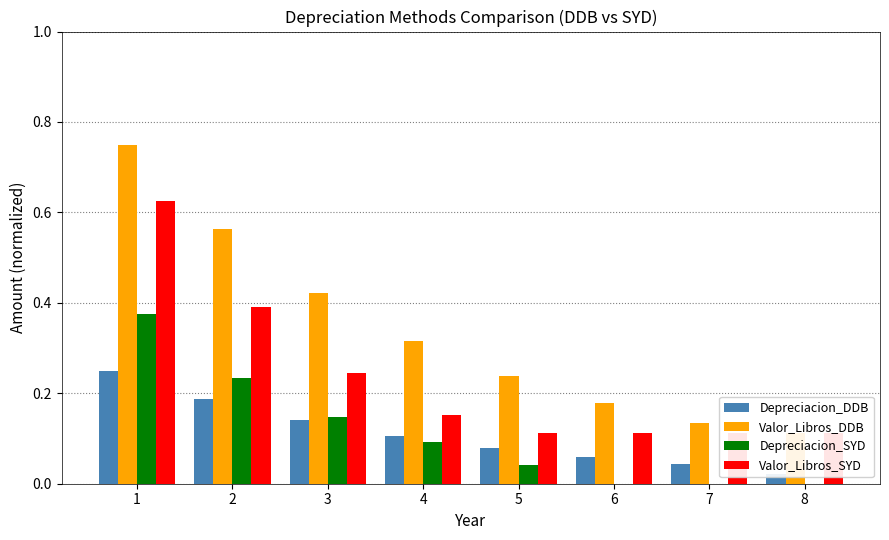

Is it true that Depreciacion_DDB equals 0.0 at 8?

True